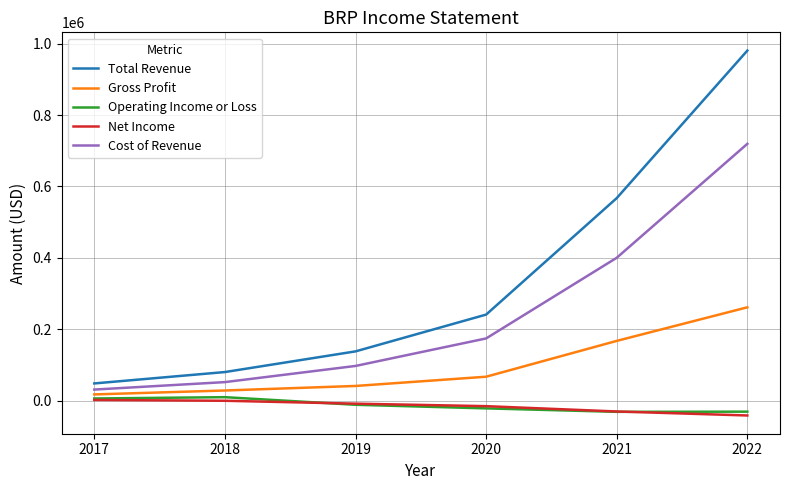

What is the sum of the Net Income values at 2019 and 2017?

-7000